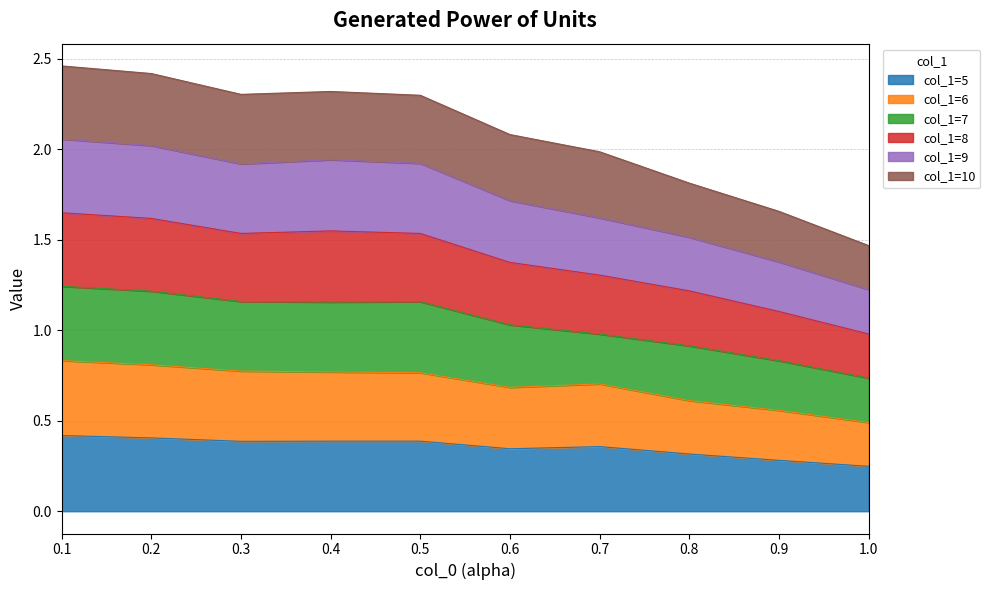

Rank the categories by value from highest to lowest.

0.1, 0.2, 0.4, 0.5, 0.3, 0.6, 0.7, 0.8, 0.9, 1.0